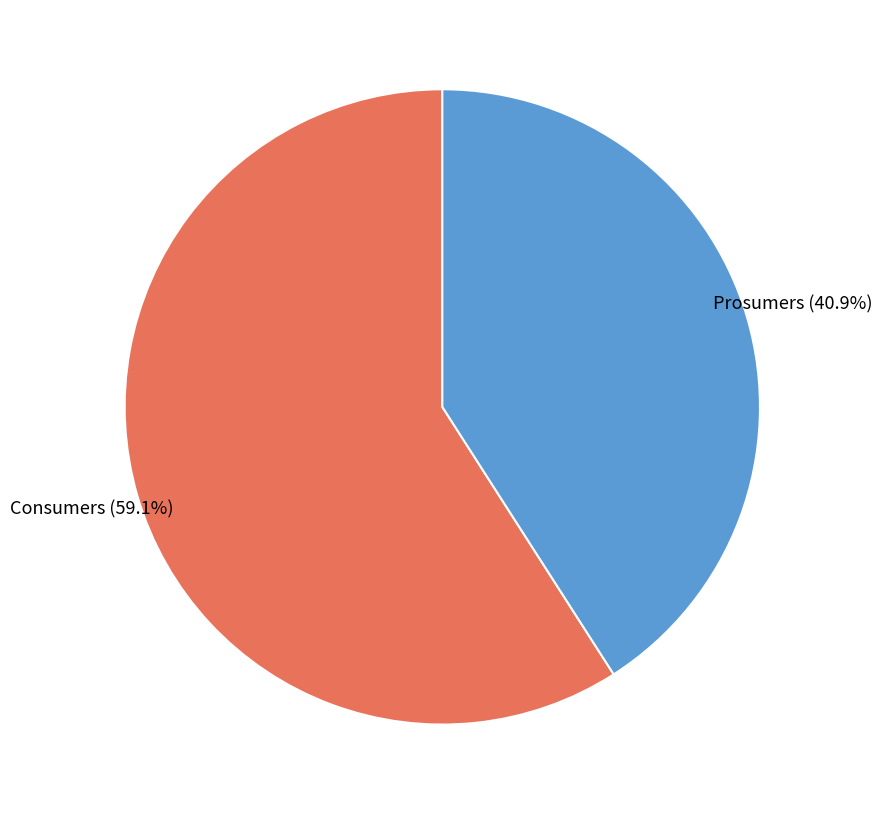

How many segments does this pie chart have?

2